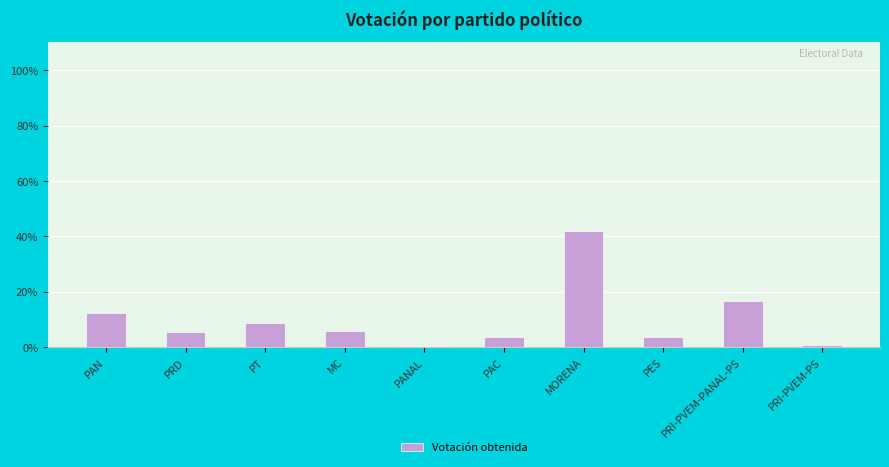

How many values exceed 5?

6